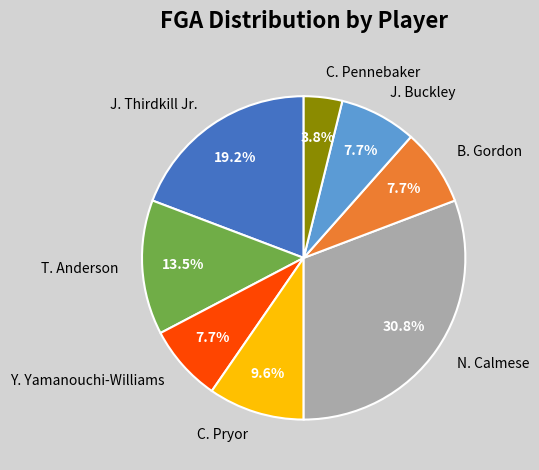

Does any single category account for the majority?

No